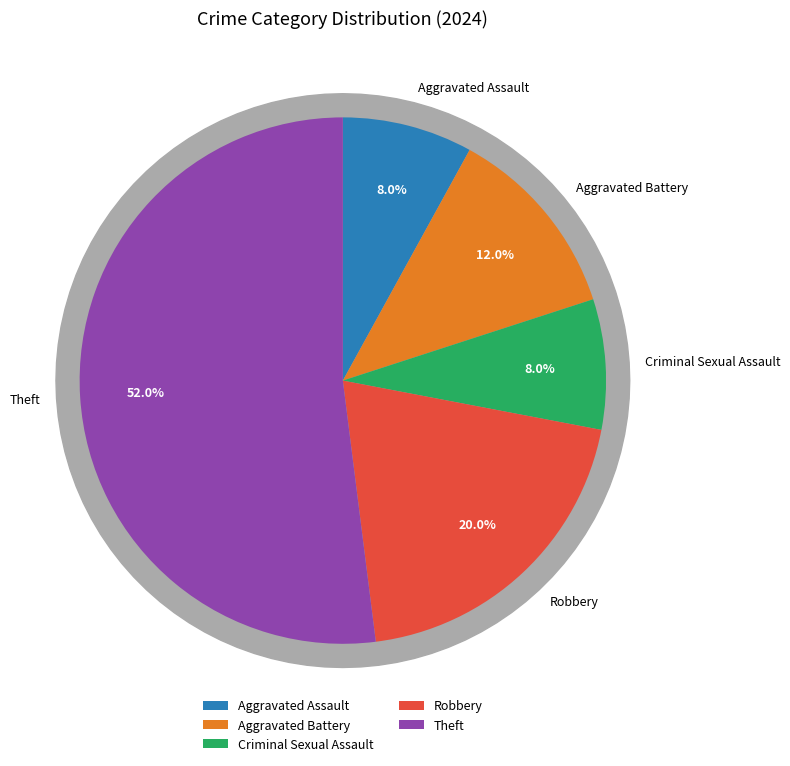

The Motor Vehicle Theft slice represents 1% of the pie. True or false?

False